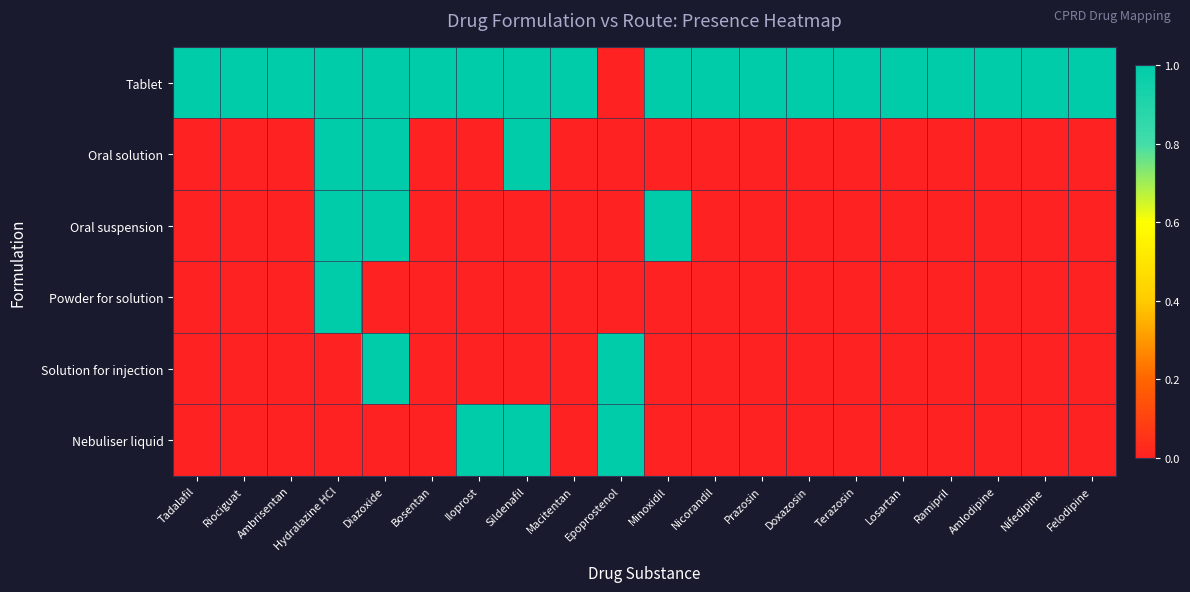

Which series has the largest range (max minus min)?

Tablet